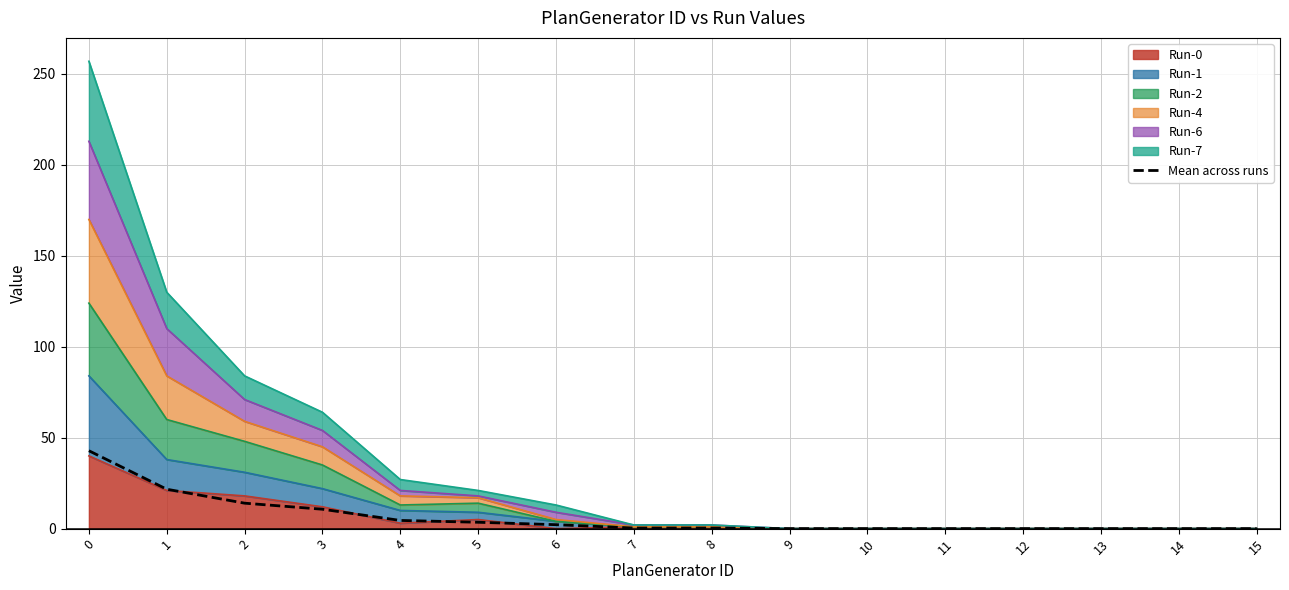

What is the value of the 1st point from the left?

42.8